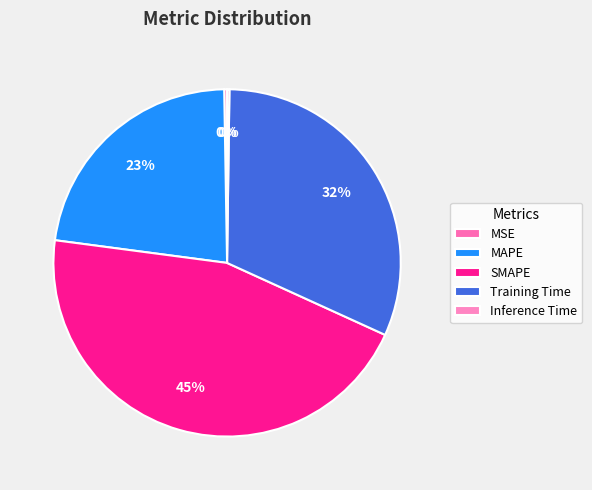

Which slice is the largest?

SMAPE